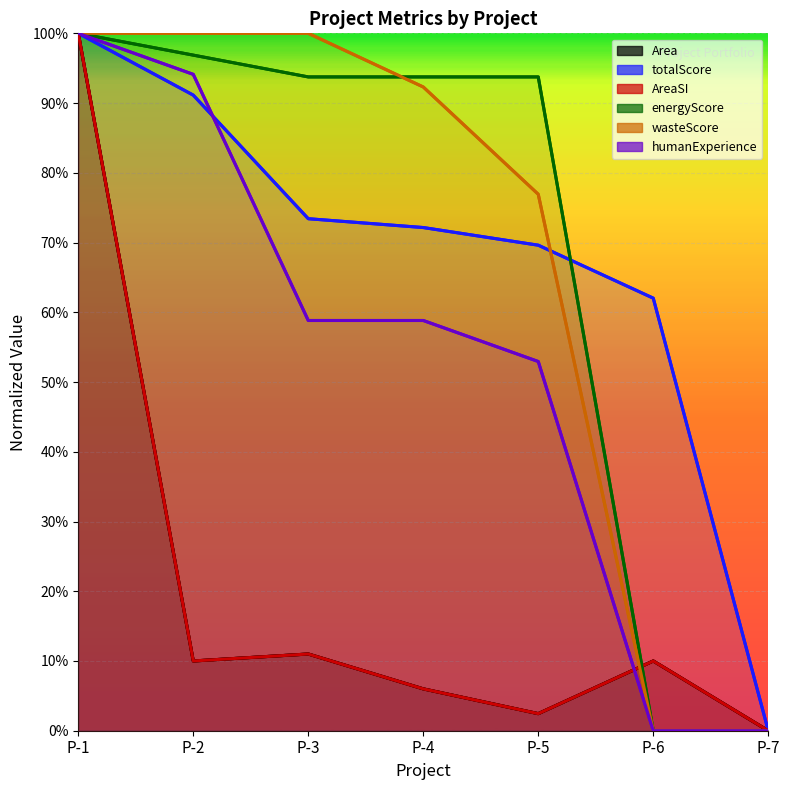

Is the value of Area at P-2 greater than the value of humanExperience at P-7?

Yes